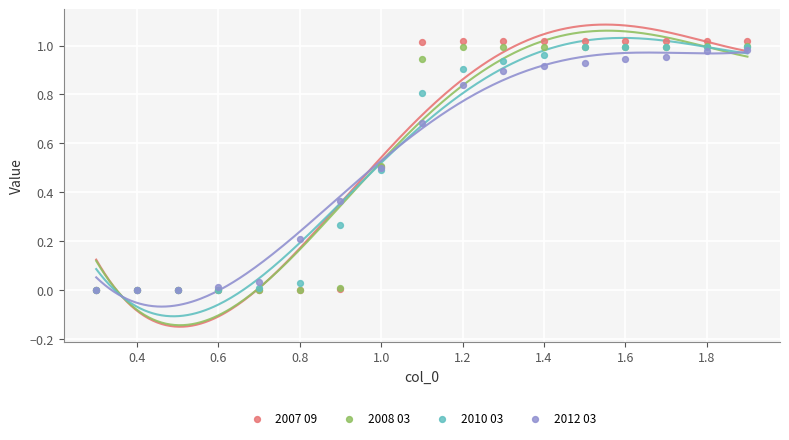

Which series contains the highest Y value?

2007 09